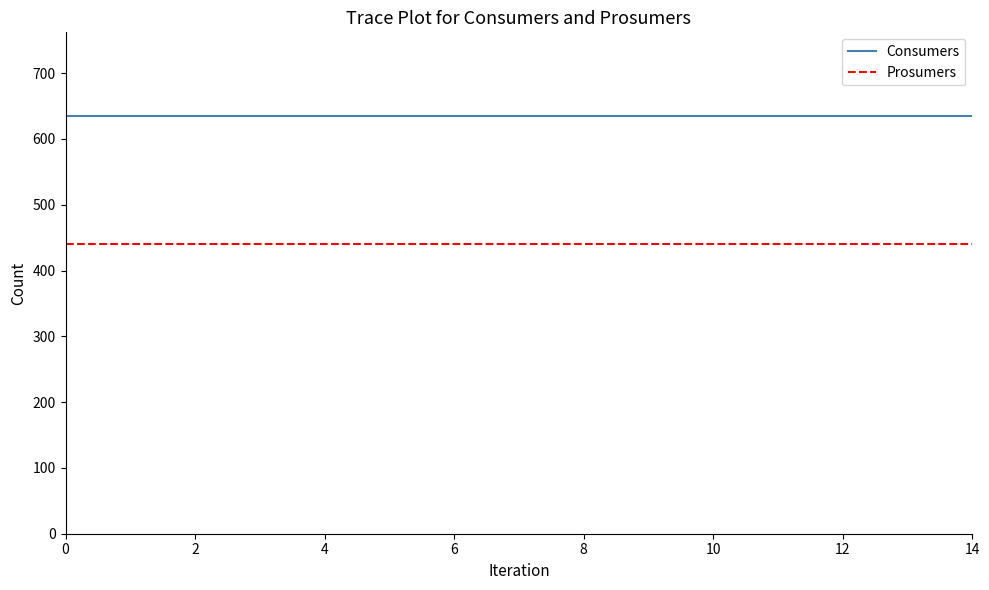

Rank the series by their average value, from highest to lowest.

Consumers, Prosumers